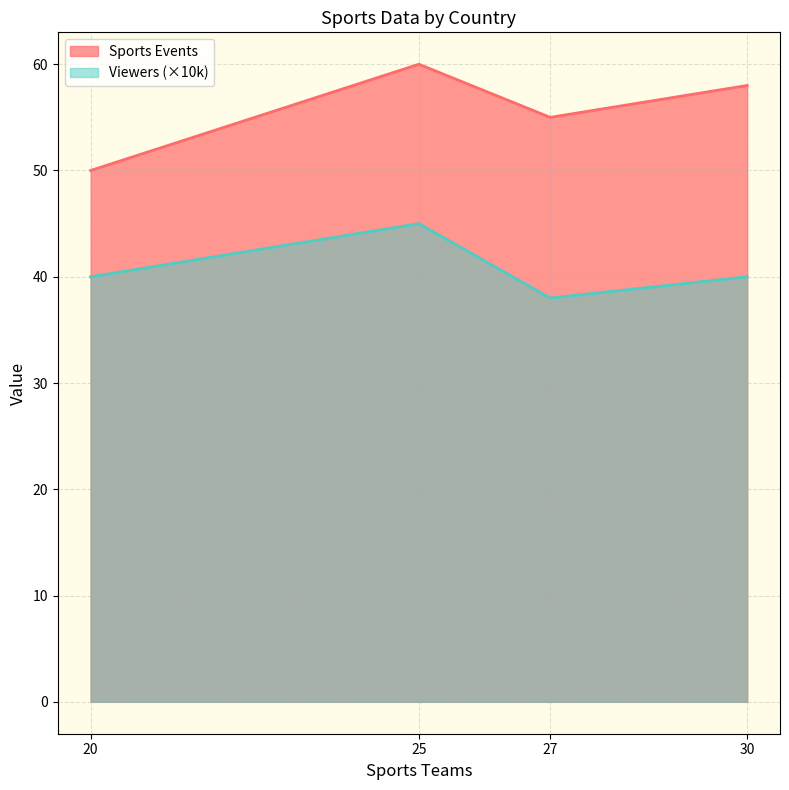

Is the value of Viewers at 25 greater than the value of Sports Events at 20?

No